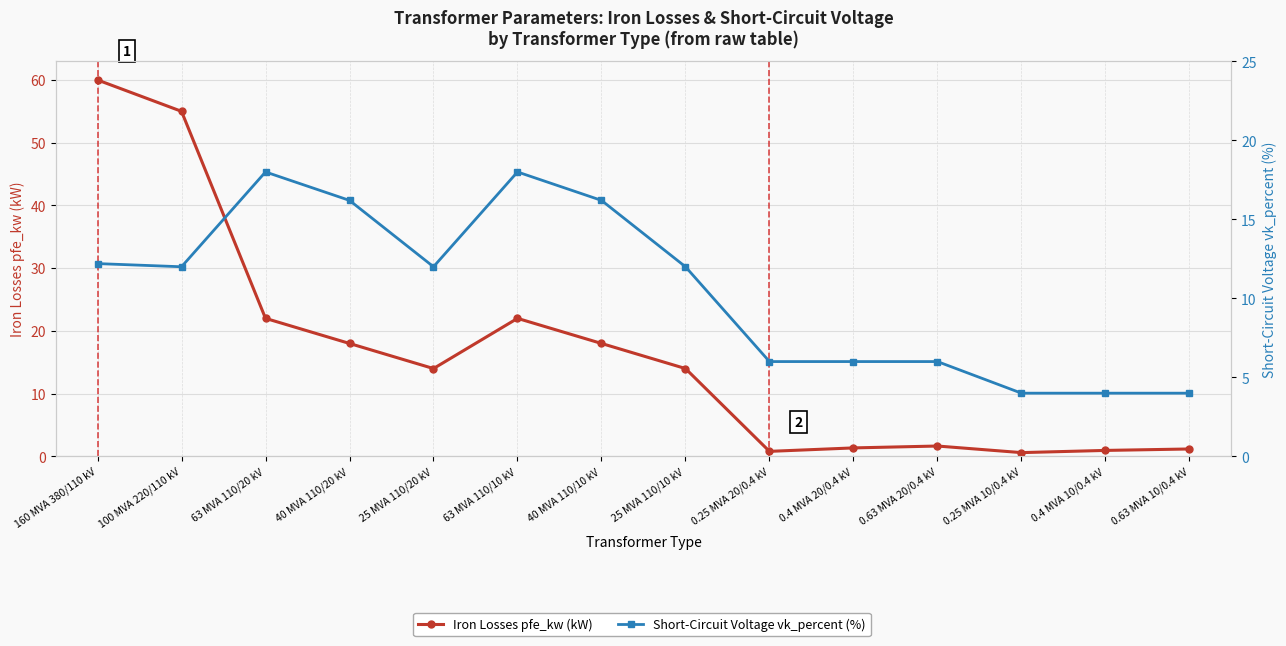

What is the average value of the Short-Circuit Voltage vk_percent (%) series?

10.5